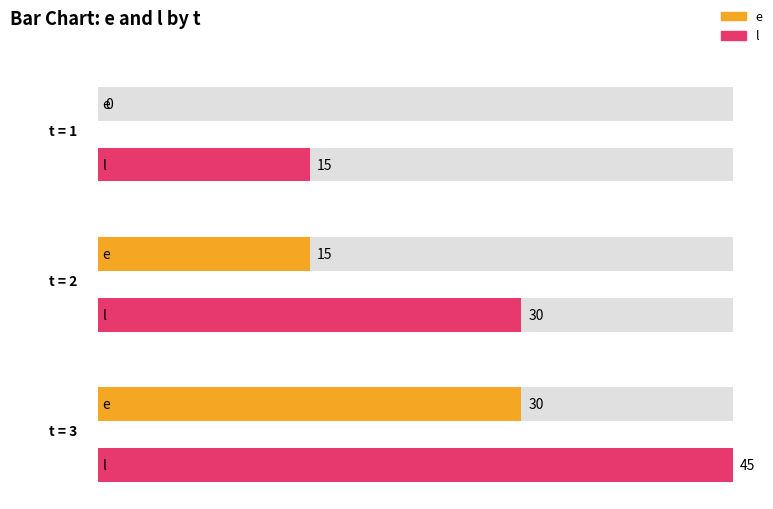

What value does the l series have at 3?

45